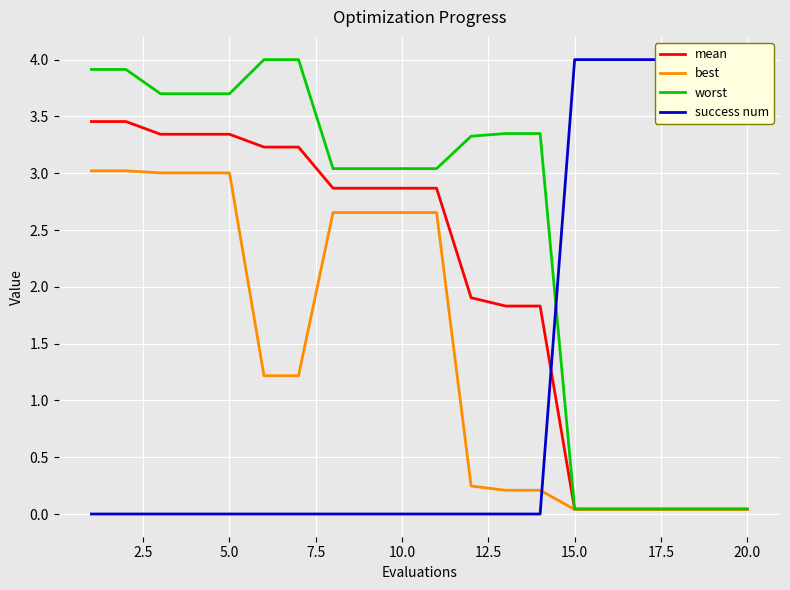

What is the highest value of the best series?

3.0